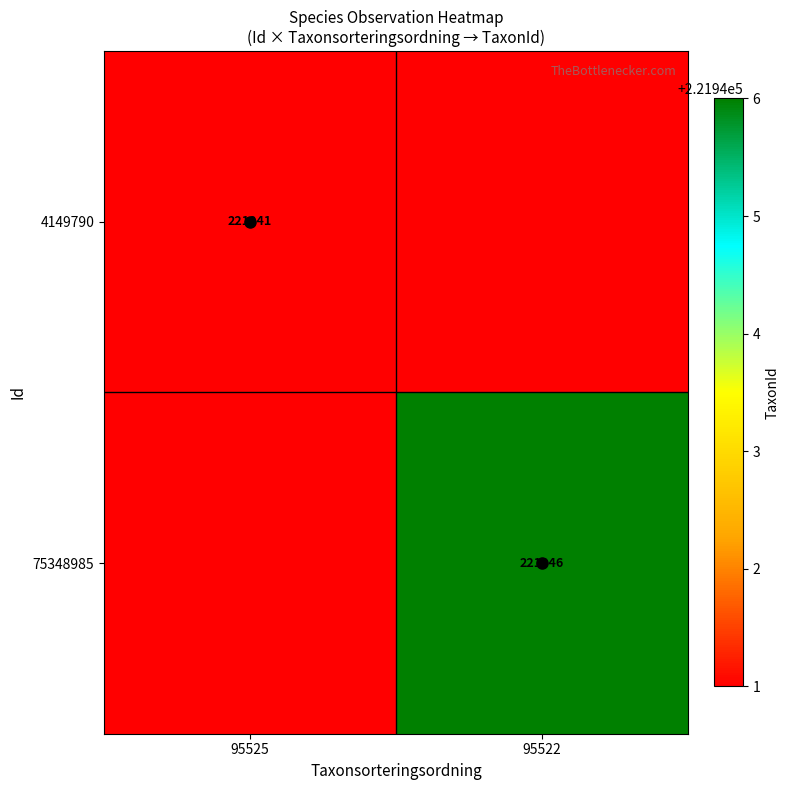

True or false: 75348985 has a value of 116526 at 95522.

False